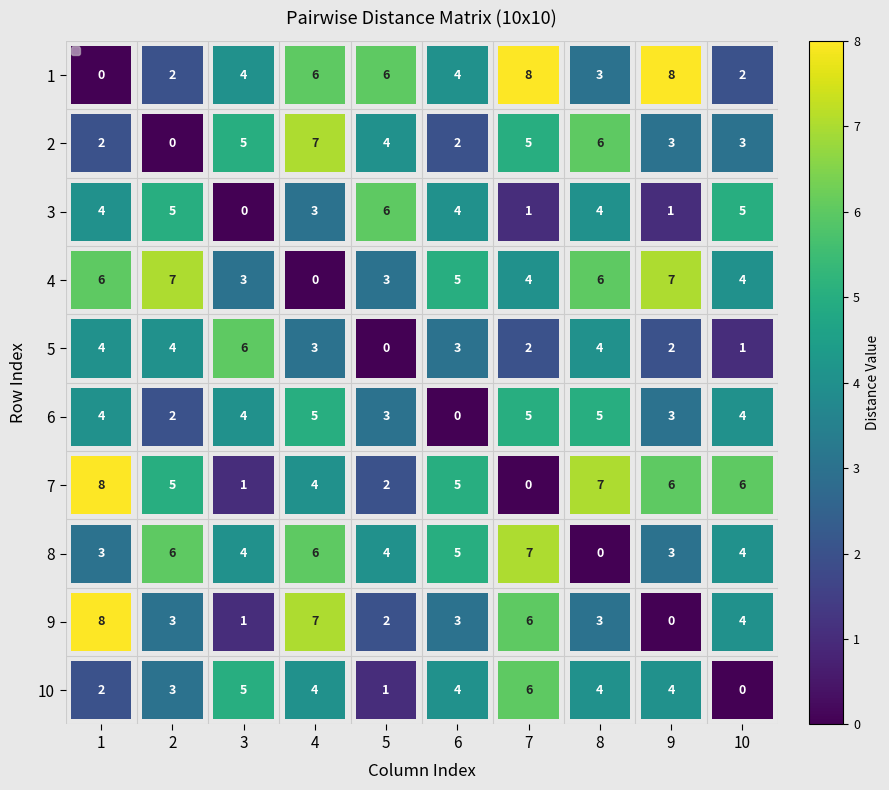

What is the difference between the second highest and second lowest values in the 3 series?

4